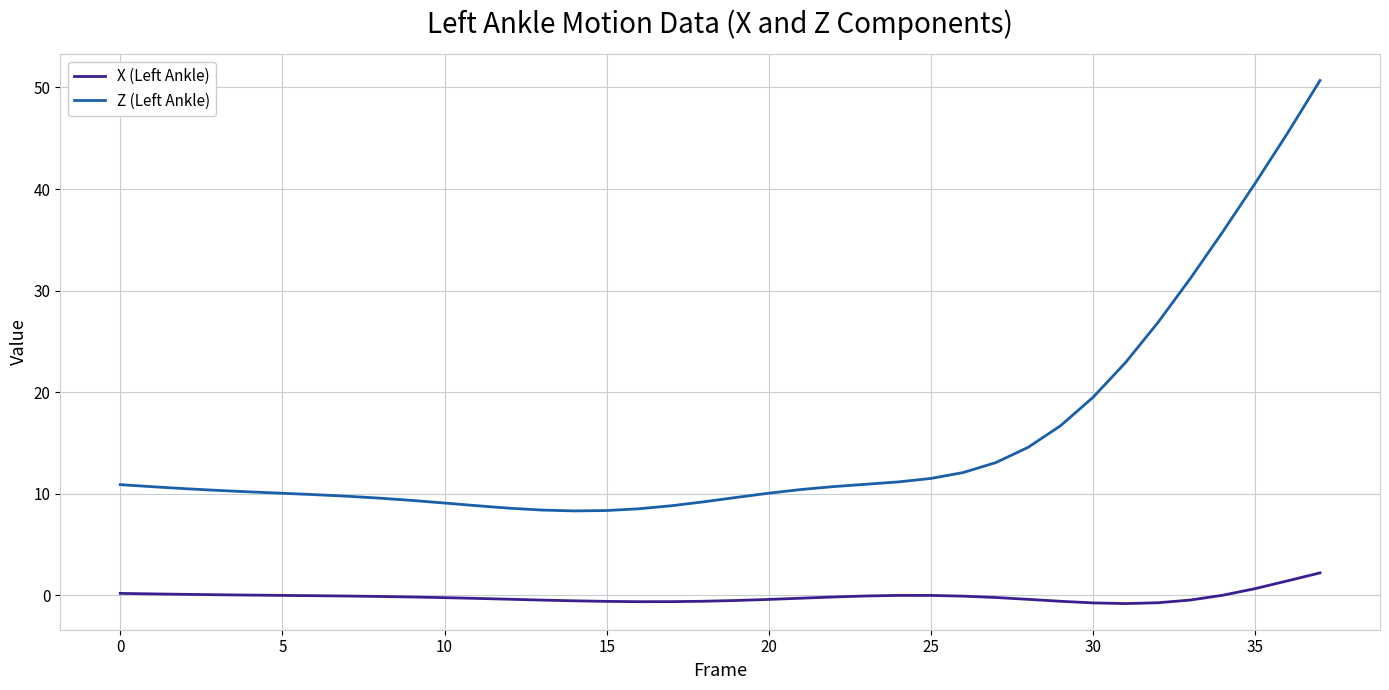

Which series has the widest spread of values?

Z (Left Ankle)